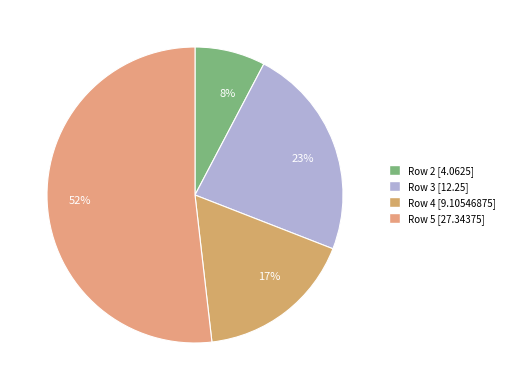

To the nearest percent, what is the difference between the 17% and 52% slice percentages?

35%